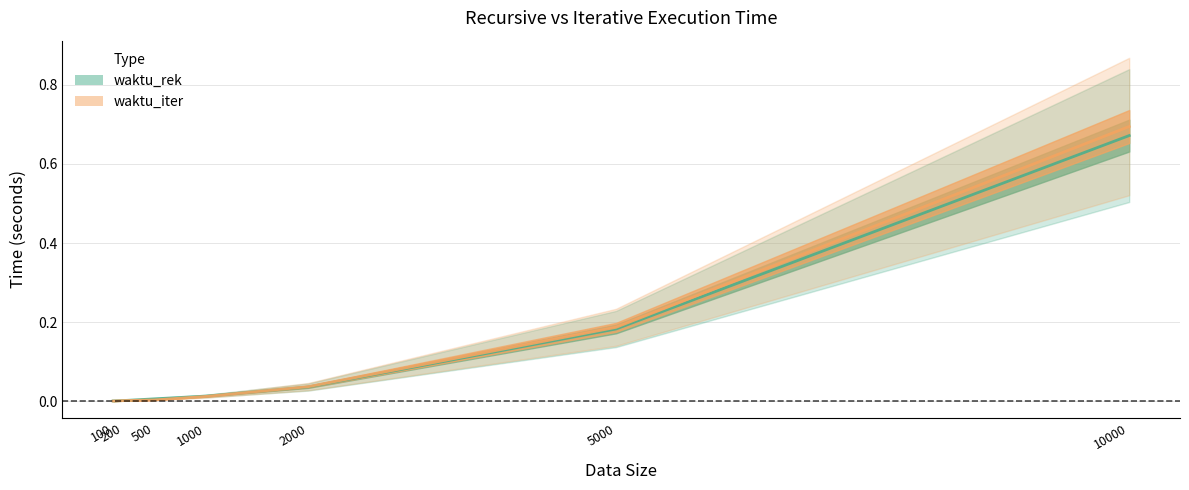

Reading left to right, what are all the values shown in this chart?

waktu_rek: 100=0.0	200=0.0	500=0.0	1000=0.0	2000=0.0	5000=0.2	10000=0.7
waktu_iter: 100=0.0	200=0.0	500=0.0	1000=0.0	2000=0.0	5000=0.2	10000=0.7